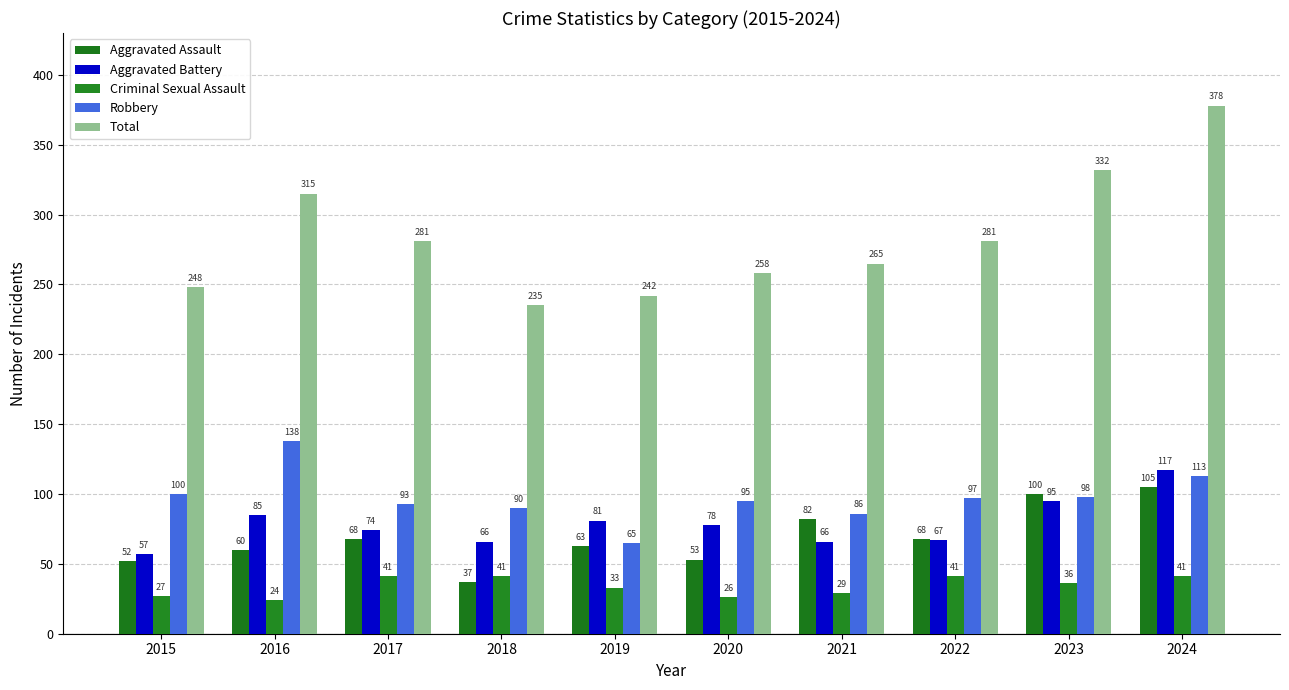

At how many categories does at least one series exceed 143?

10